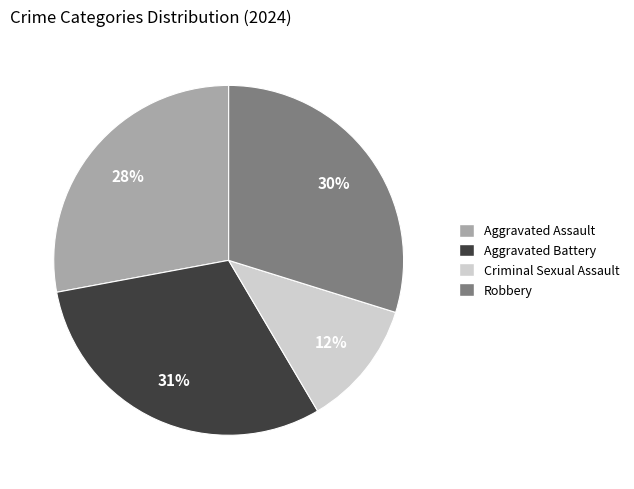

Is the sum of Aggravated Assault and Criminal Sexual Assault greater than half?

No